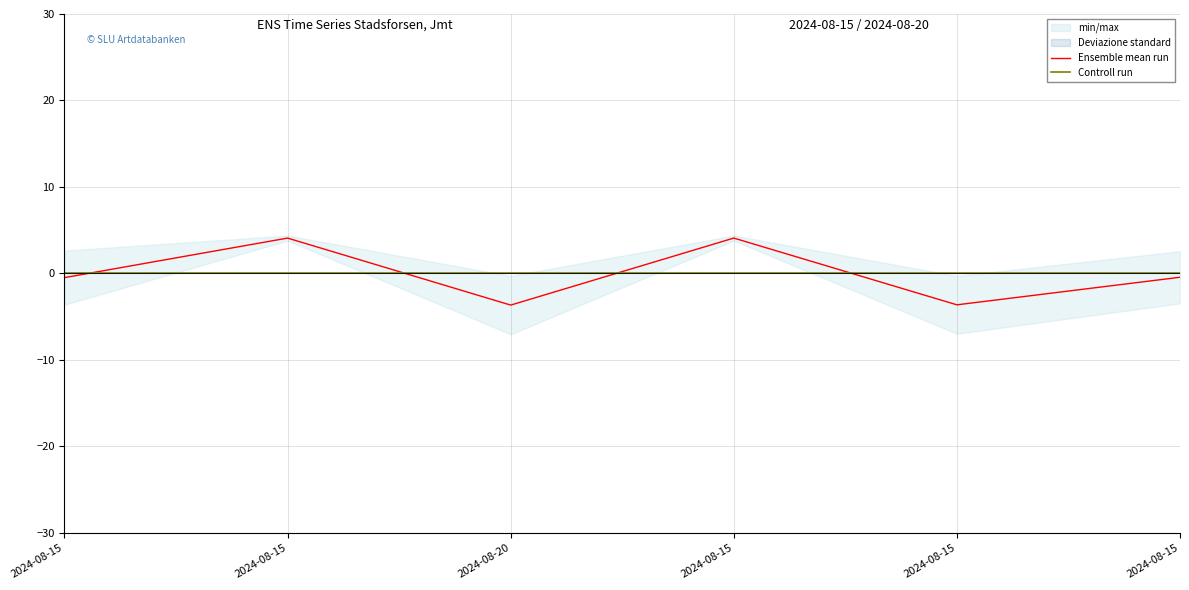

Does the chart display data point markers on the line(s)?

No